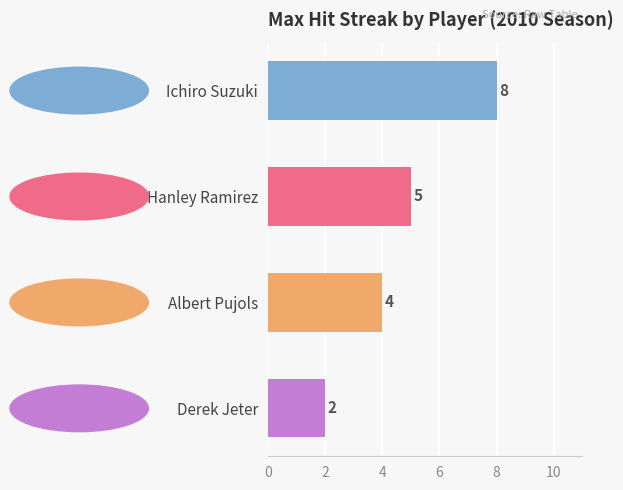

Reading top to bottom, extract all data points from this chart.

8	5	4	2